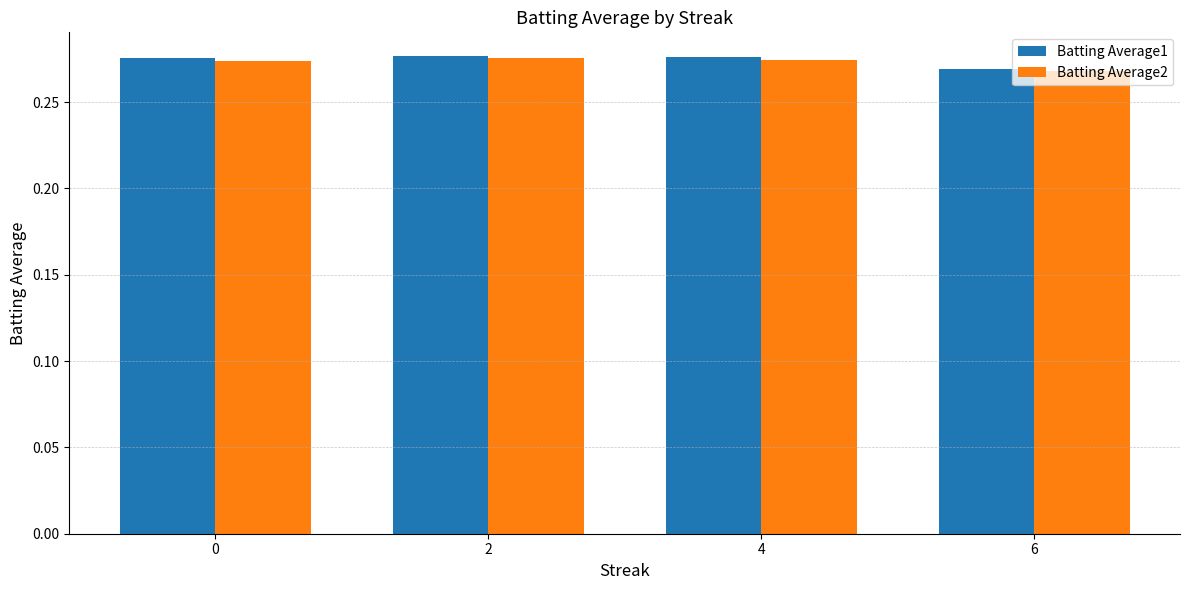

At which category does the chart reach its minimum across all series?

6